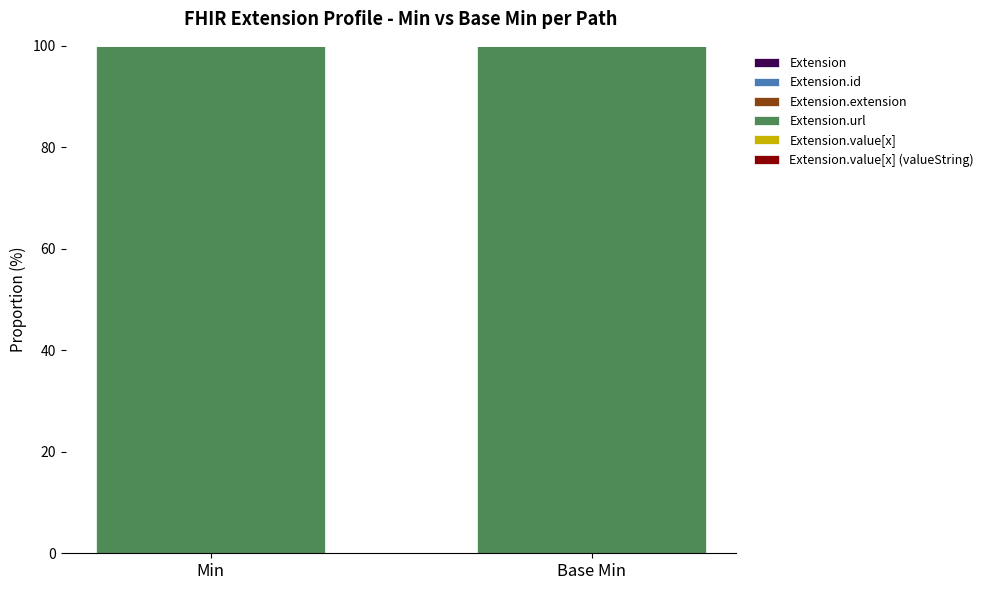

At how many categories does at least one series exceed 44?

2